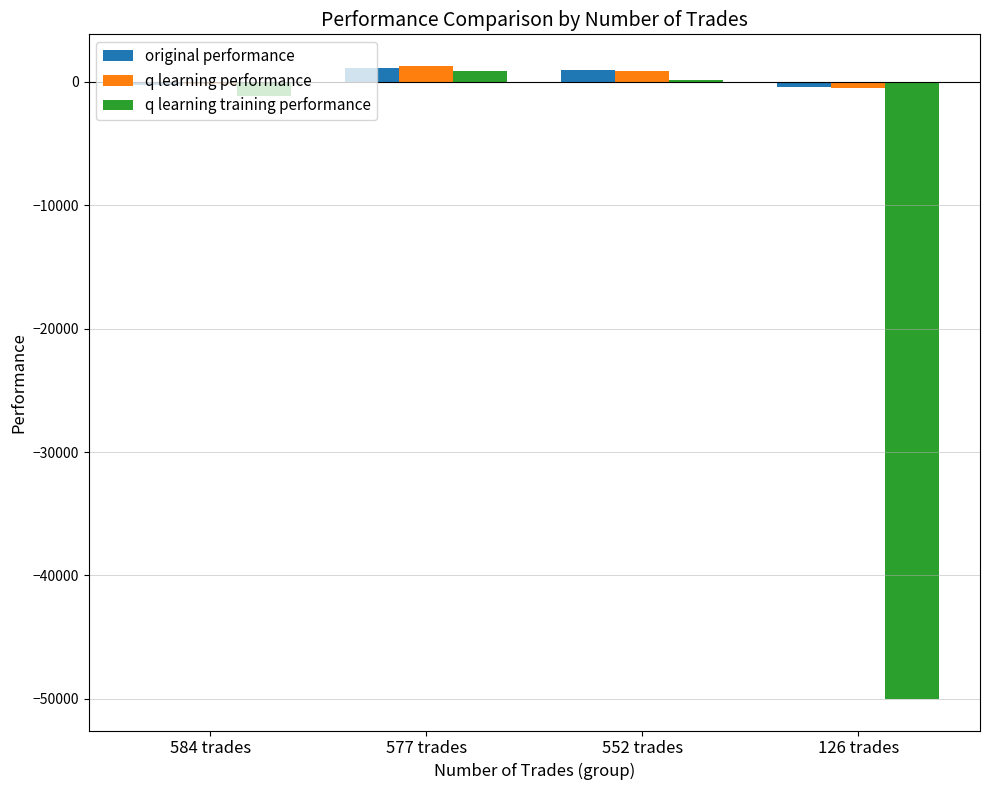

How many groups of bars are there?

4